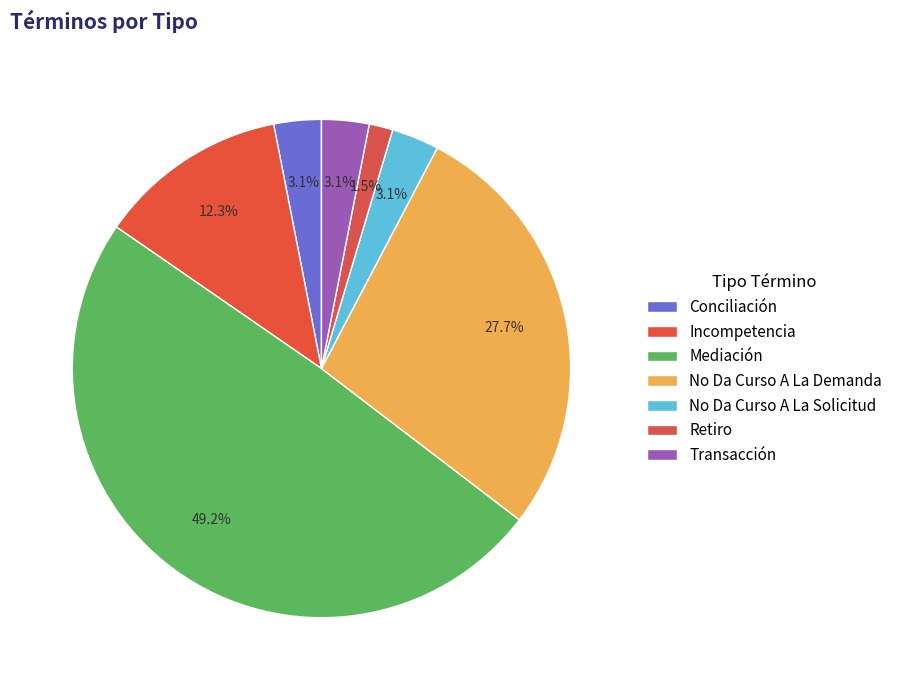

Is Retiro the majority of the pie?

No